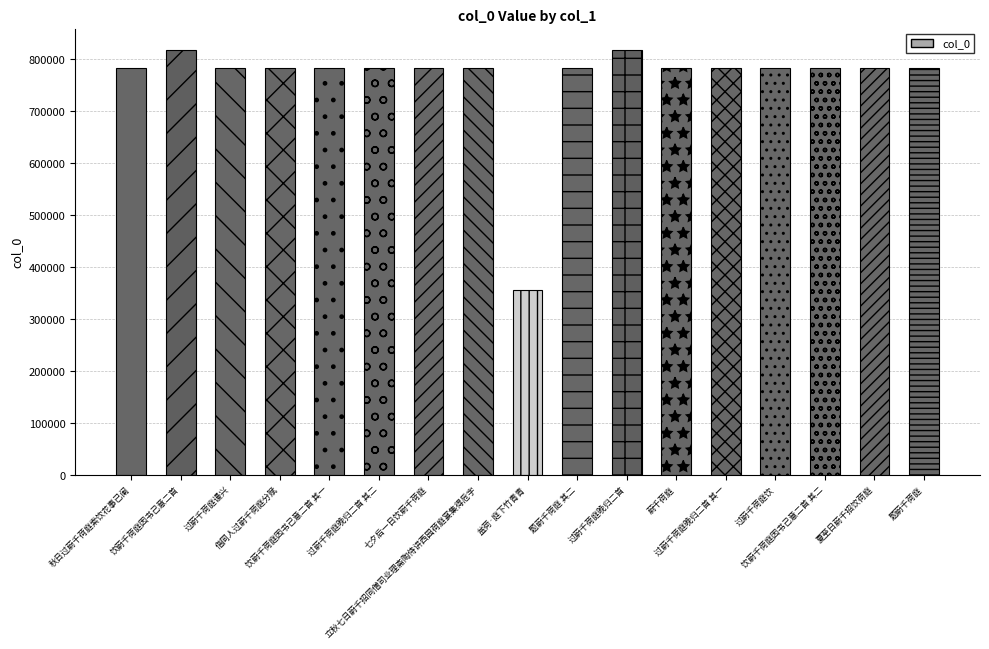

What is the value of the 14th bar from the left?

783257